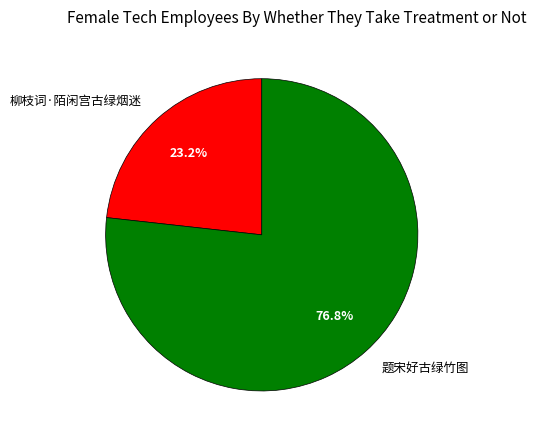

Which slice represents more than half of the pie?

题宋好古绿竹图